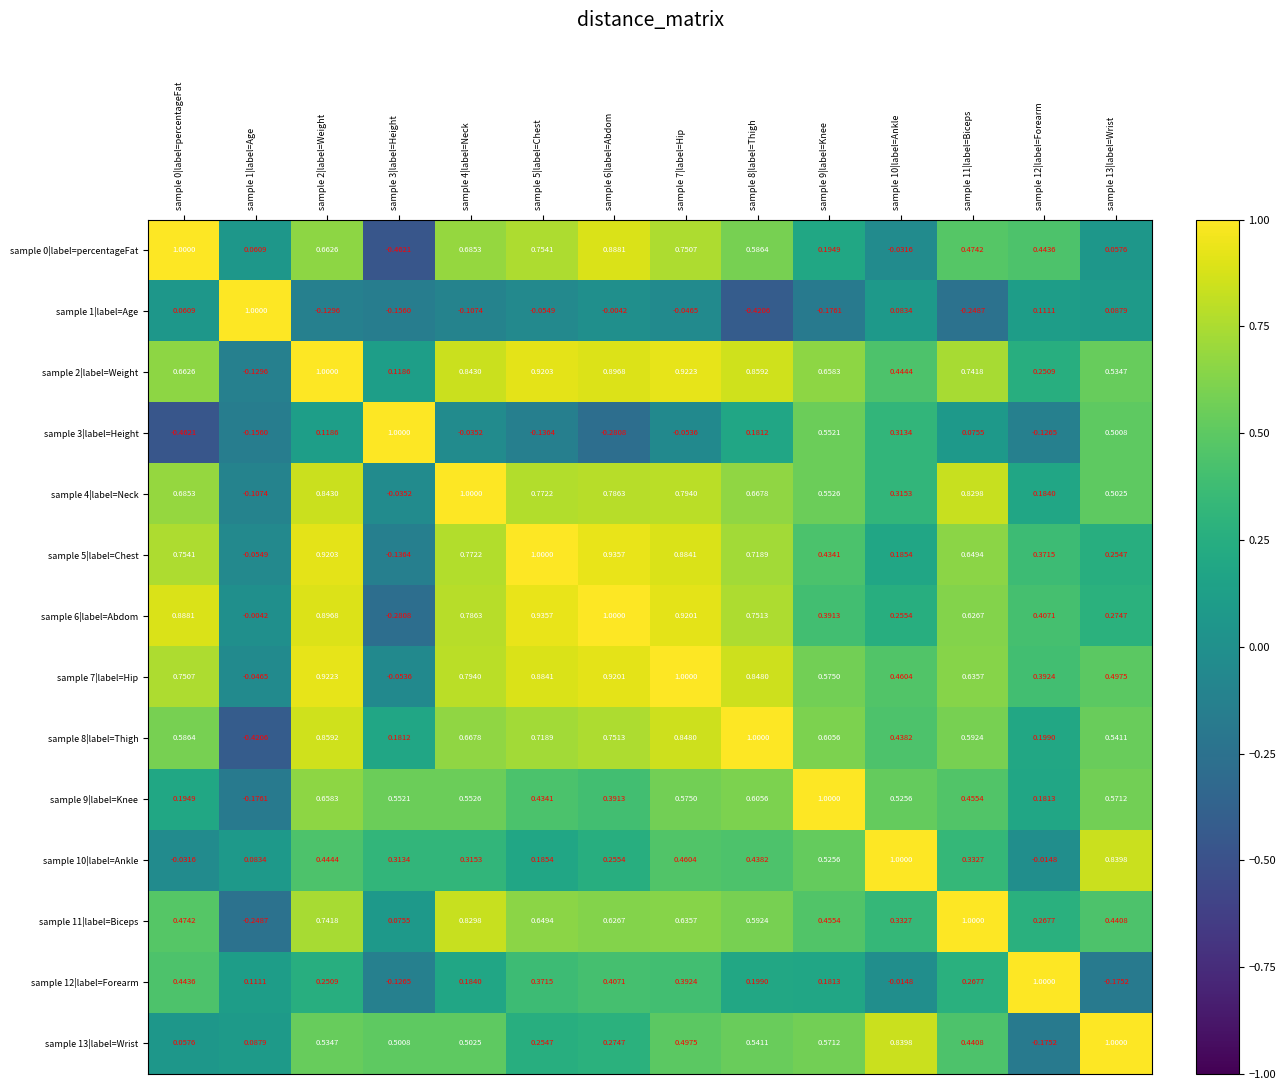

Which series changed the most between sample 1|label=Age and sample 9|label=Knee?

sample 1|label=Age